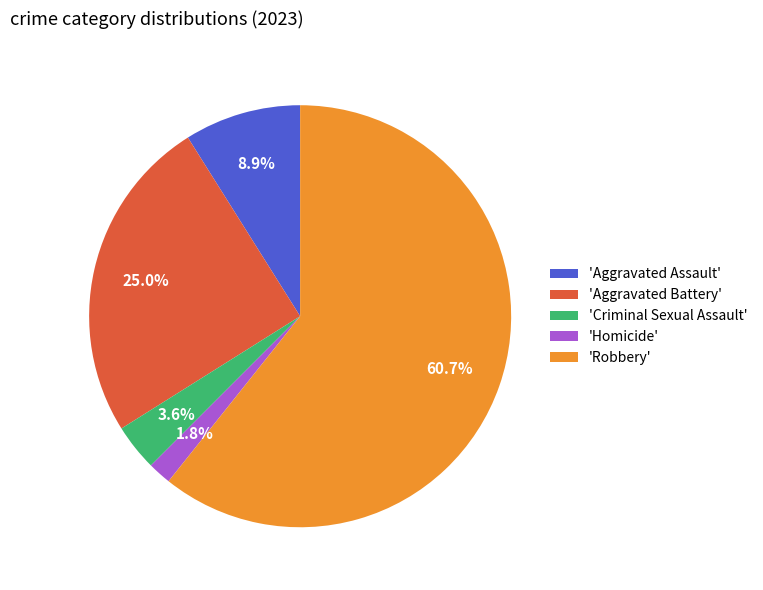

Rank the categories by value from highest to lowest.

'Robbery', 'Aggravated Battery', 'Aggravated Assault', 'Criminal Sexual Assault', 'Homicide'